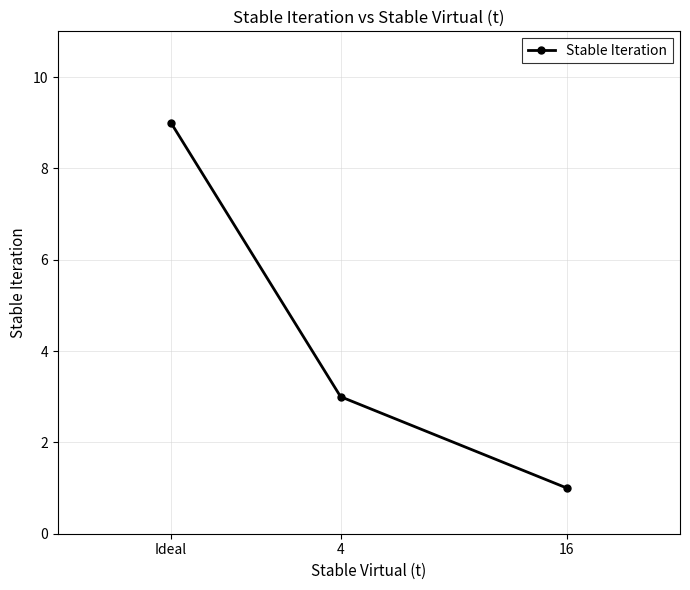

What is the change in value from 4 to 16?

-2